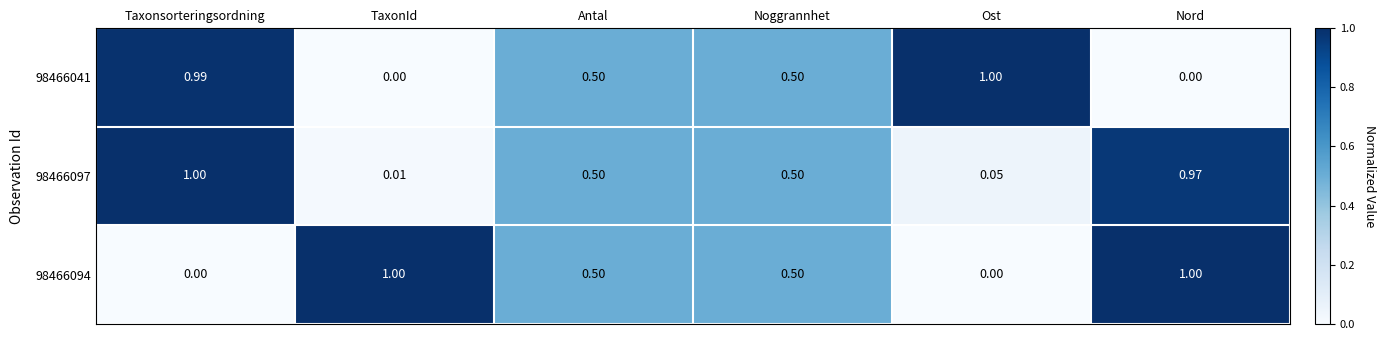

At which label is 98466097 closest to 0?

TaxonId